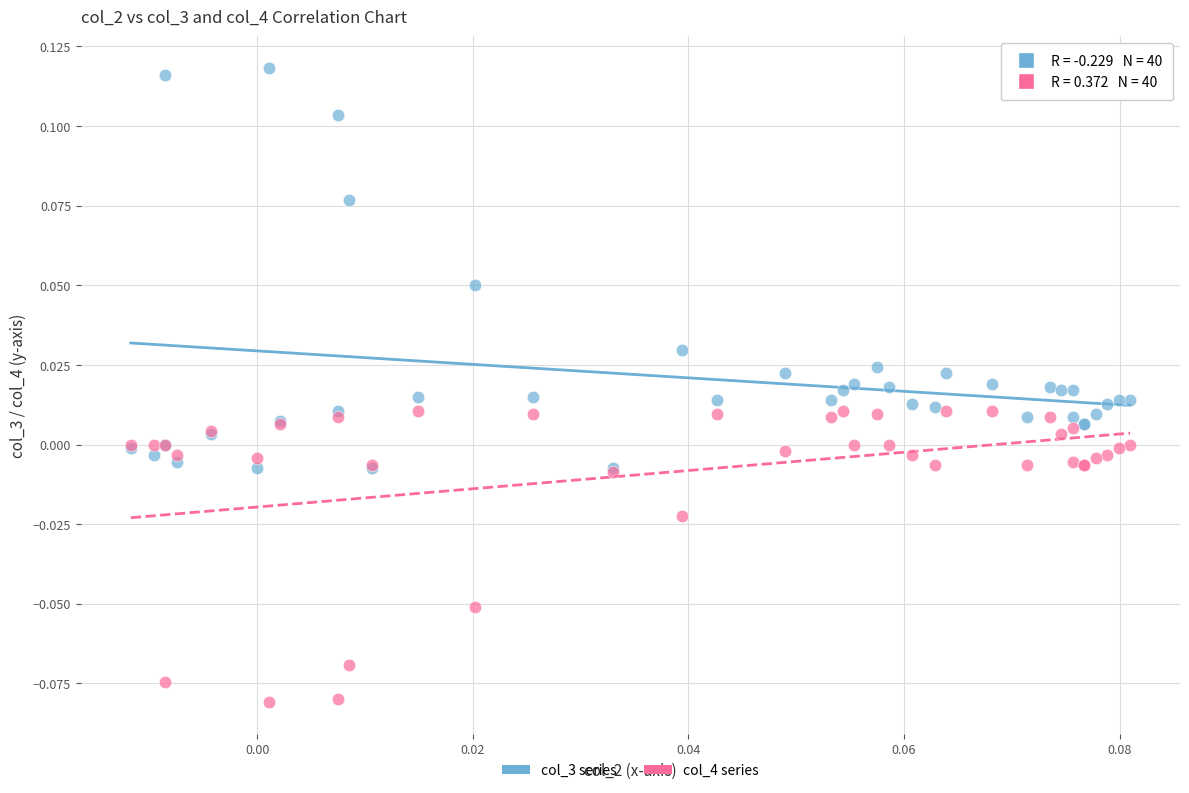

What are all the series names shown in the legend?

col_3 series, col_4 series